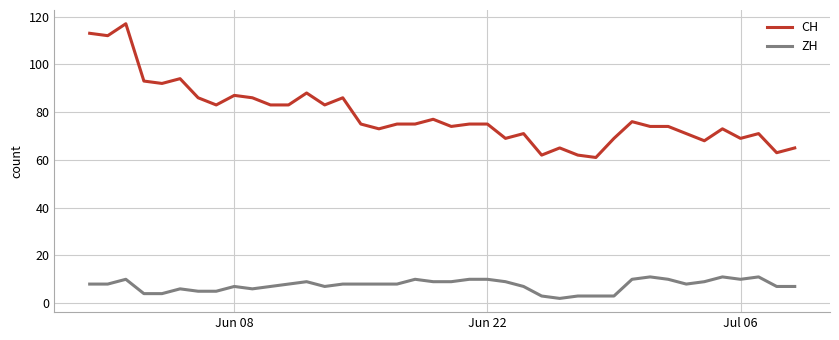

True or false: CH has more than 2 points higher than both neighbors.

True